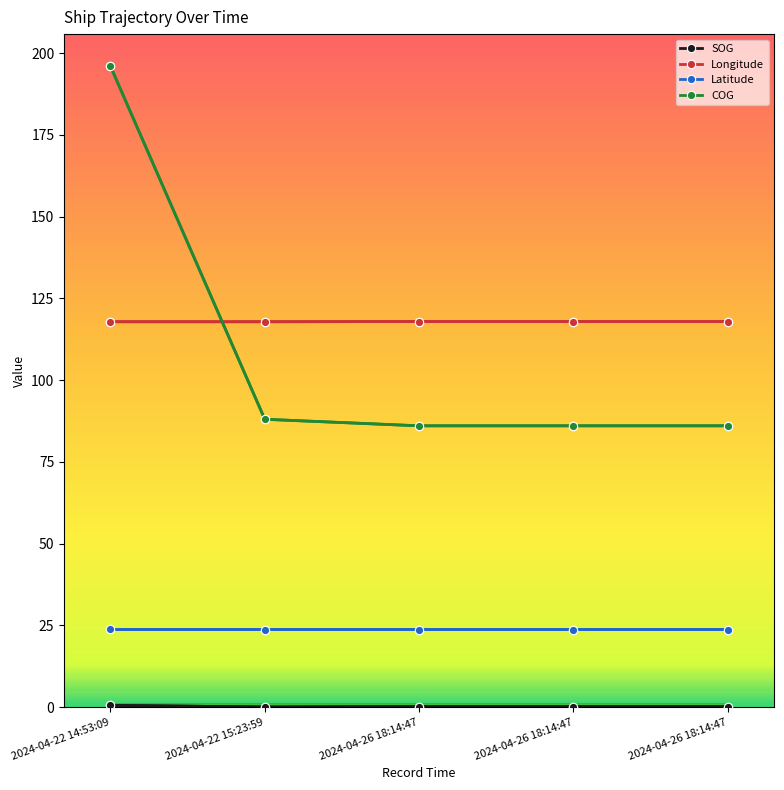

Which category has the highest value in the Longitude series?

2024-04-26 18:14:47